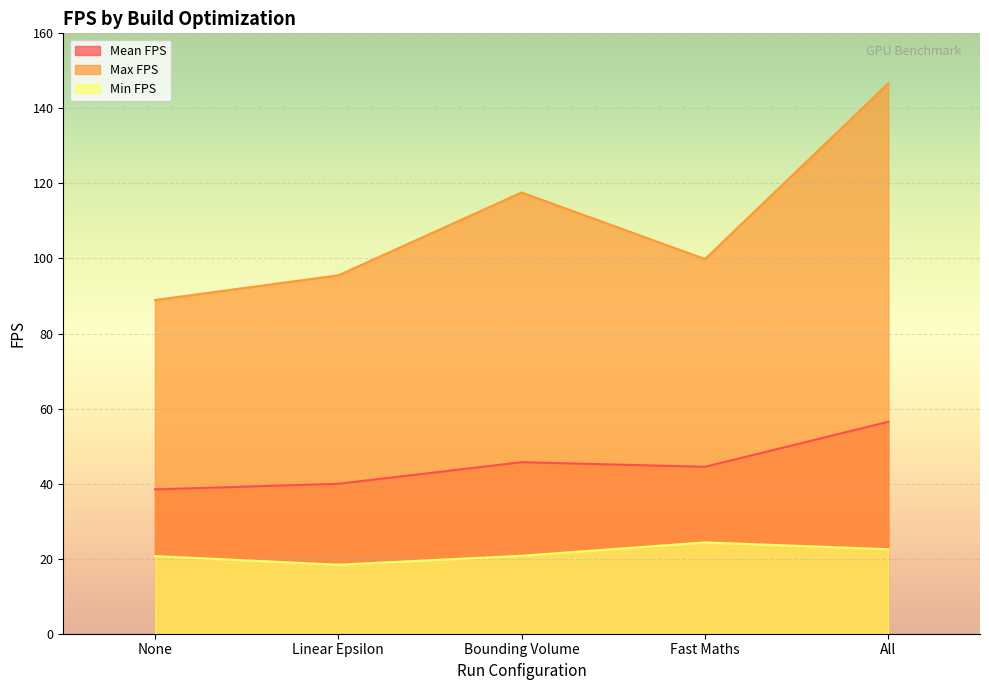

True or false: Mean FPS has more than 2 points higher than both neighbors.

False